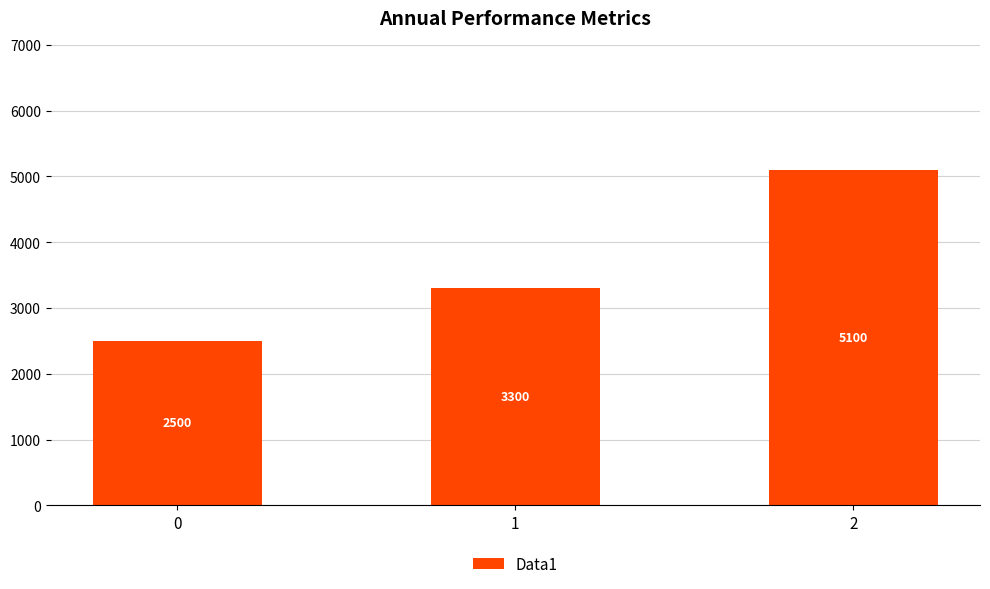

True or false: the data shows 5100 at 2.

True